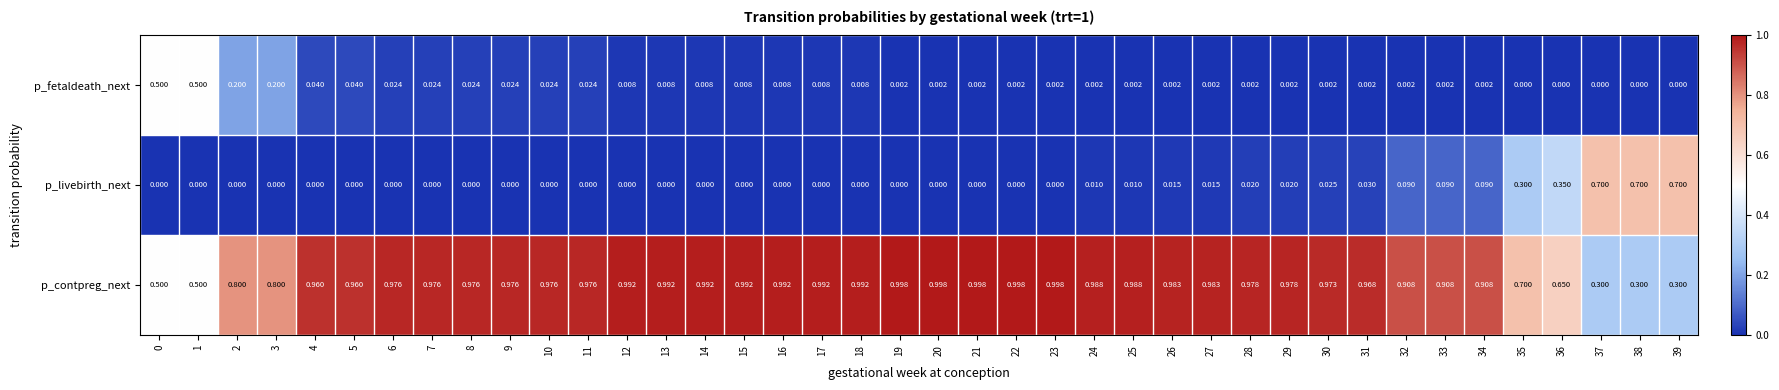

Is the value of p_fetaldeath_next at 18 greater than the value of p_contpreg_next at 21?

No